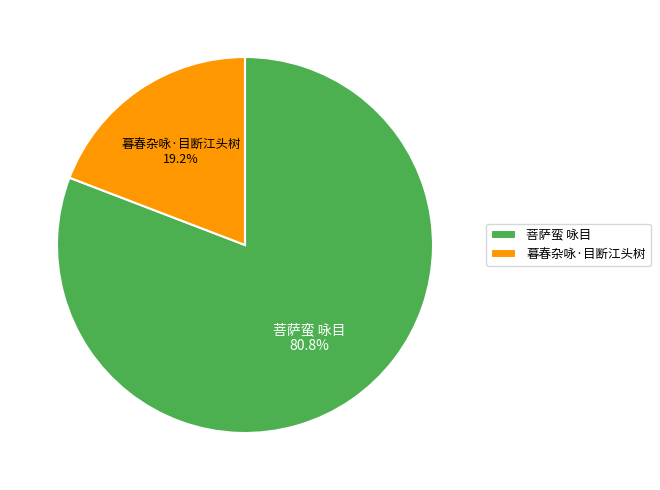

To the nearest percent, what is the difference between the largest and smallest slice percentages?

62%